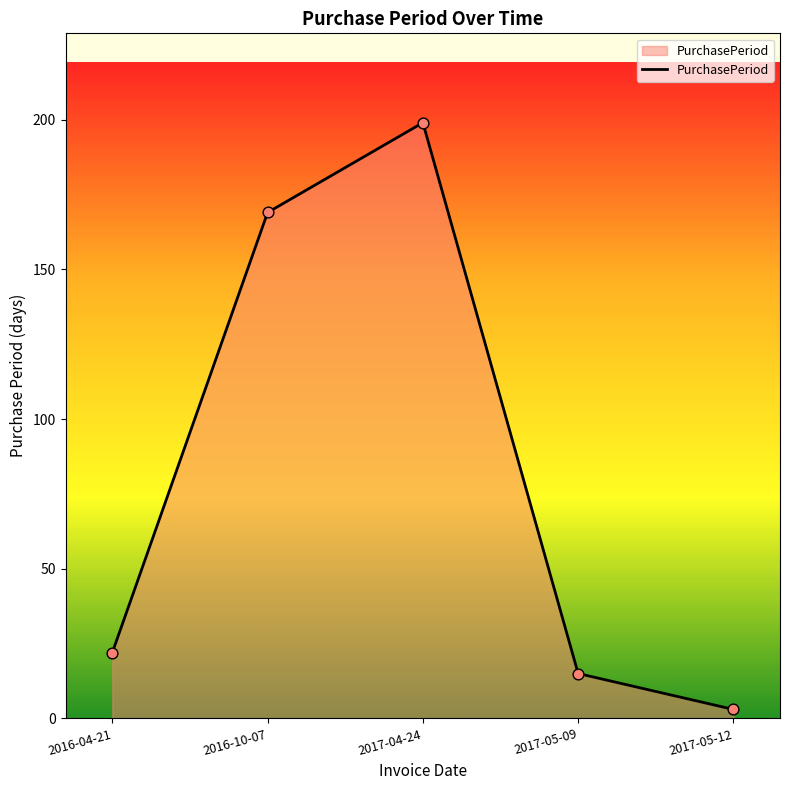

What is the change in value from 2016-10-07 to 2017-05-12?

-166